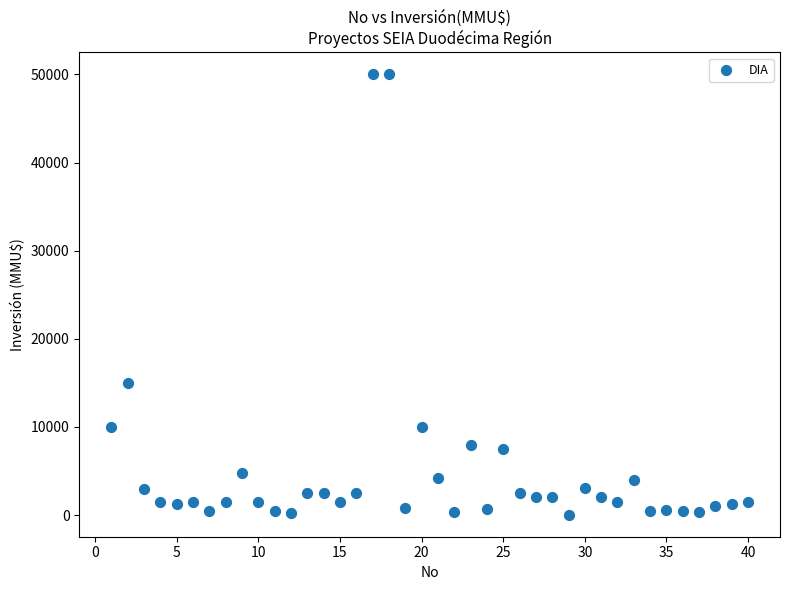

What is the range of X values (max minus min)?

39